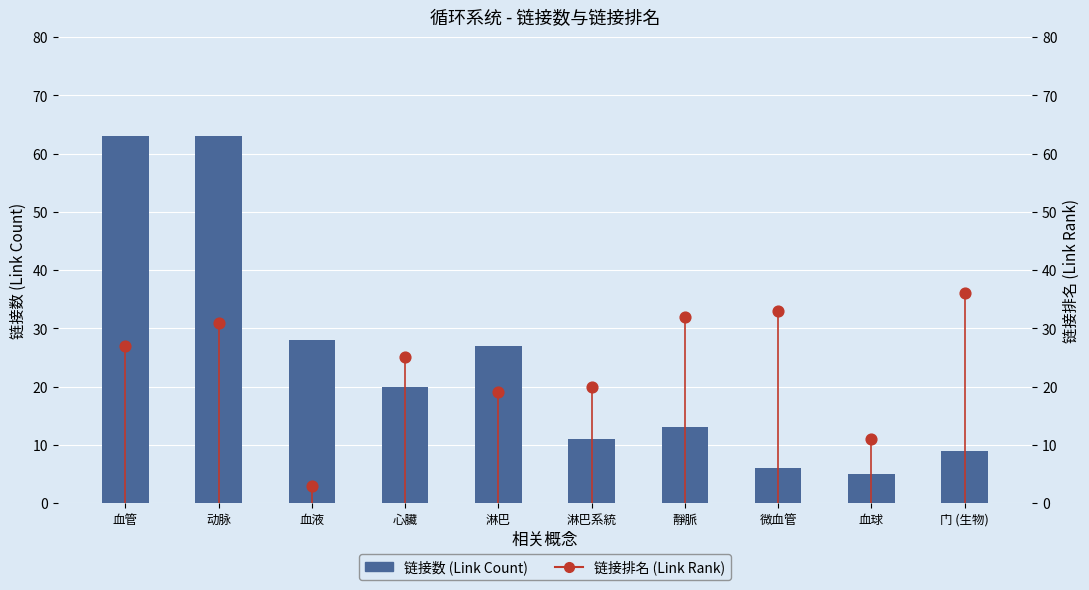

At which category is the sum across all series the highest?

动脉